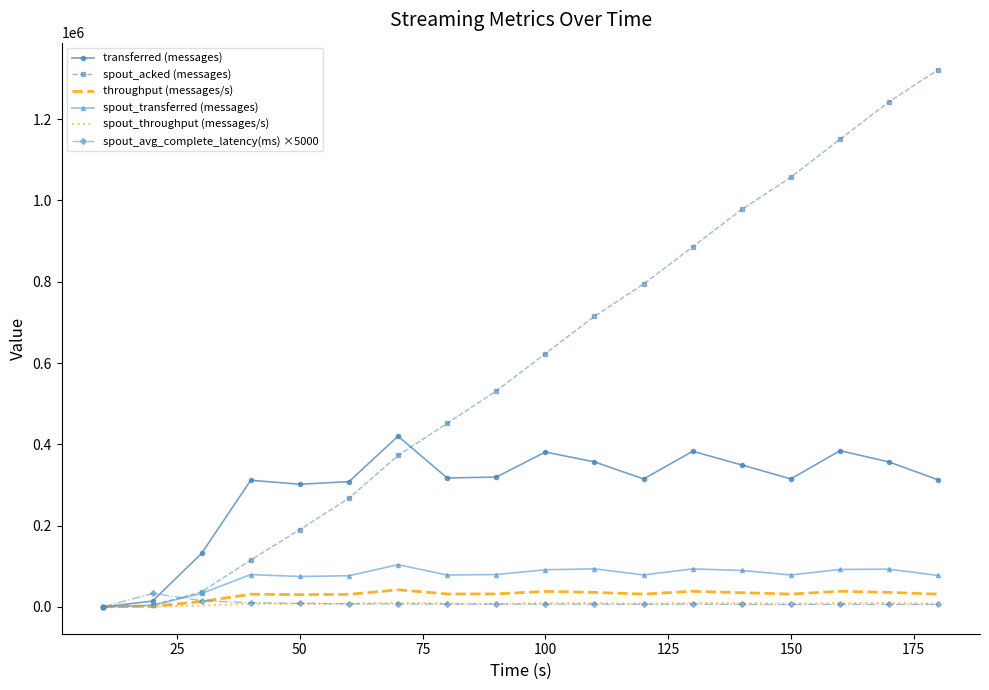

What is the greatest value displayed?

1322280